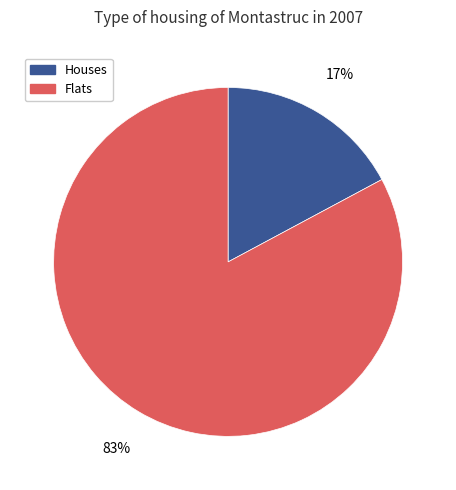

What is the largest slice in the pie chart?

Flats